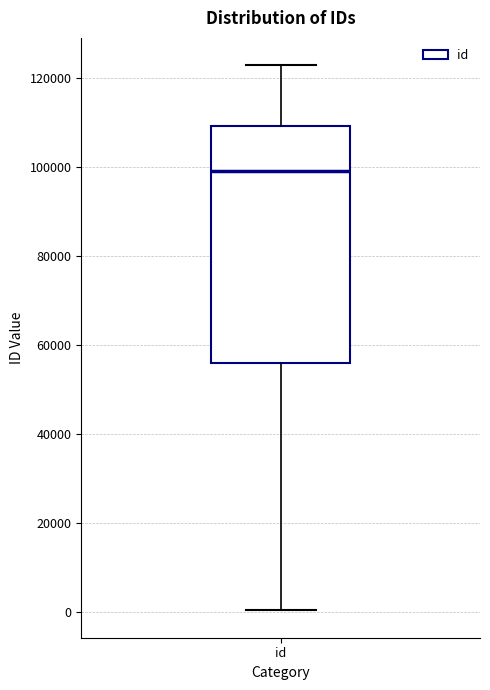

Where is the lower edge of the box for id on the y-axis? The values are not printed on the chart, so give them approximately, as read against the axis.

56000